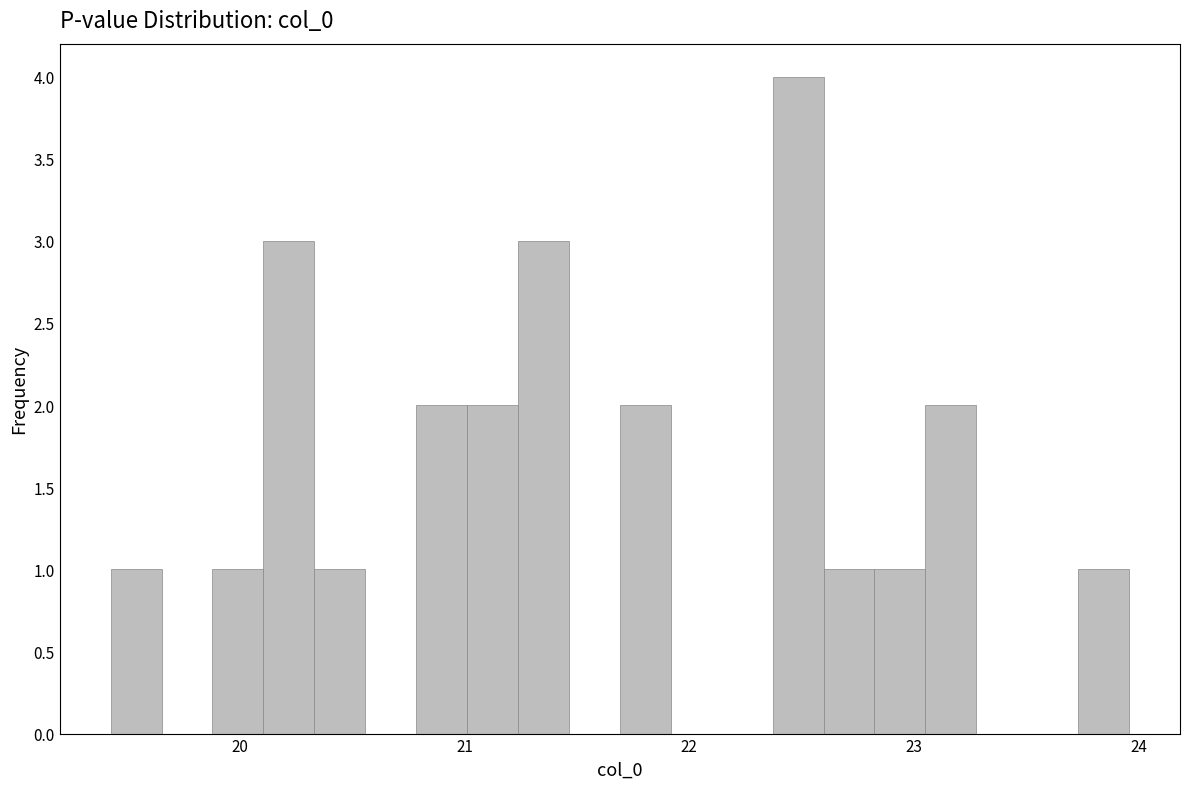

Read against the x-axis, roughly where is the centre of the tallest bar?

22.5